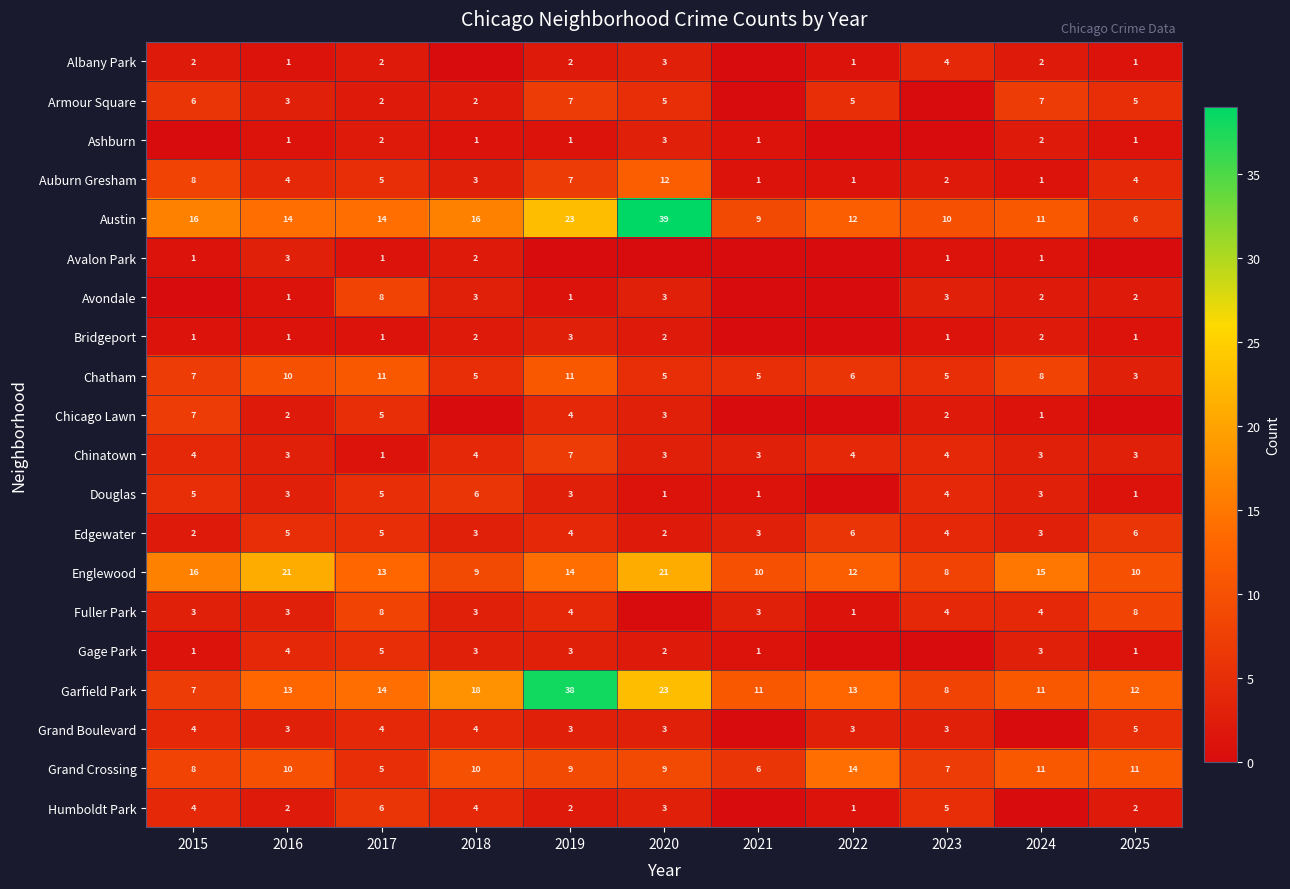

True or false: Gage Park has a value of 1 at 2025.

True